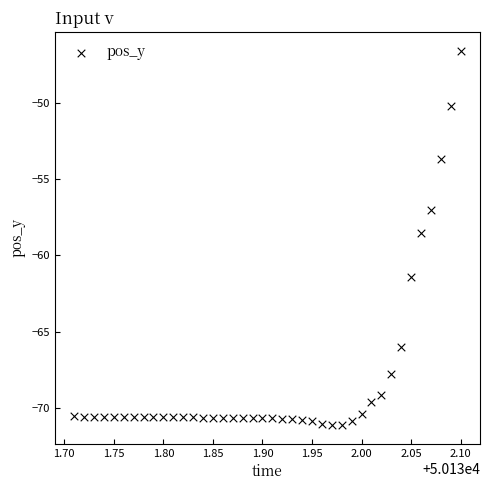

What Y value in the scatter plot is closest to -58?

-58.6